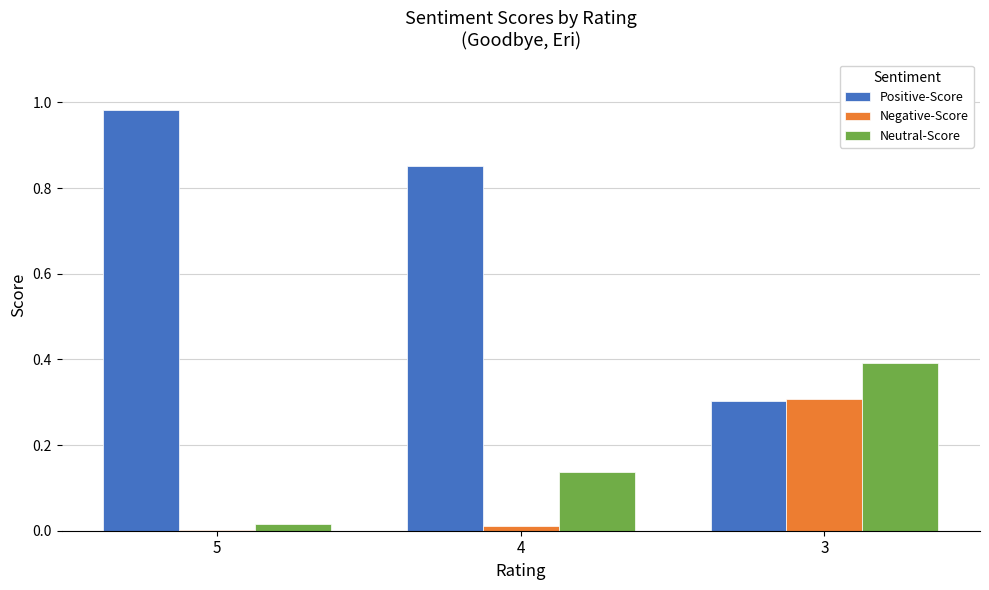

Which series has the largest total across all categories?

Positive-Score